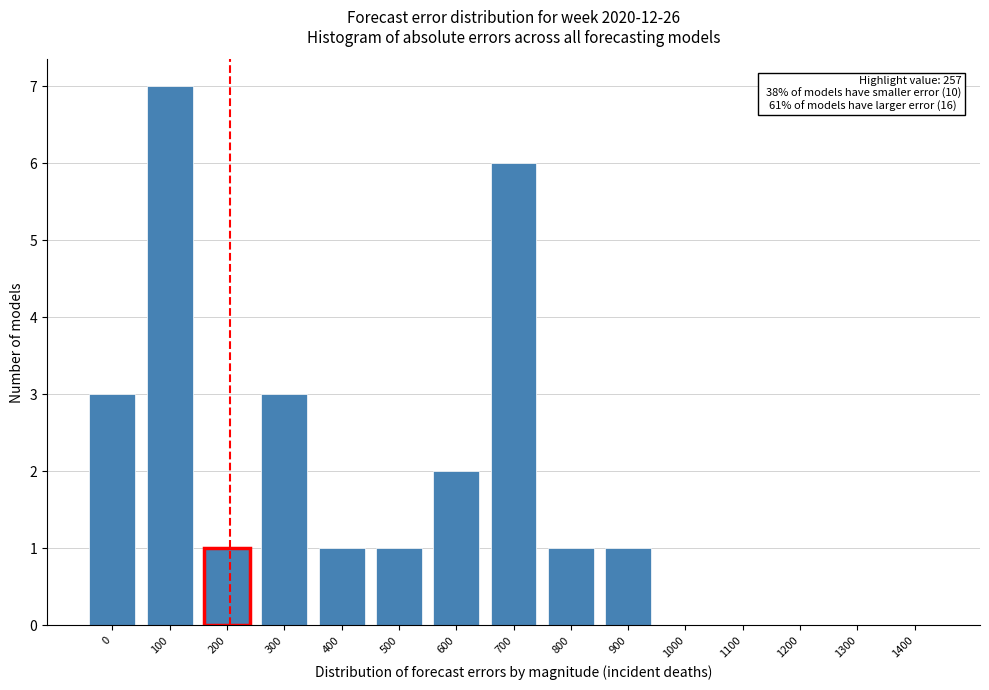

Reading left to right, extract all data points from this chart.

0=3	100=7	200=1	300=3	400=1	500=1	600=2	700=6	800=1	900=1	1000=0	1100=0	1200=0	1300=0	1400=0